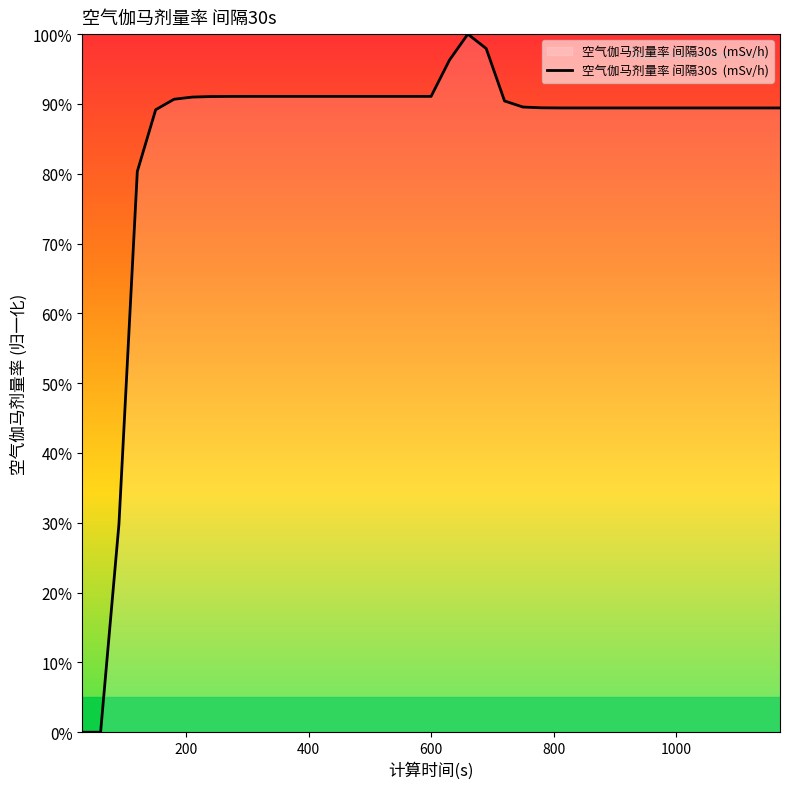

What is the maximum value shown in the chart?

100.0